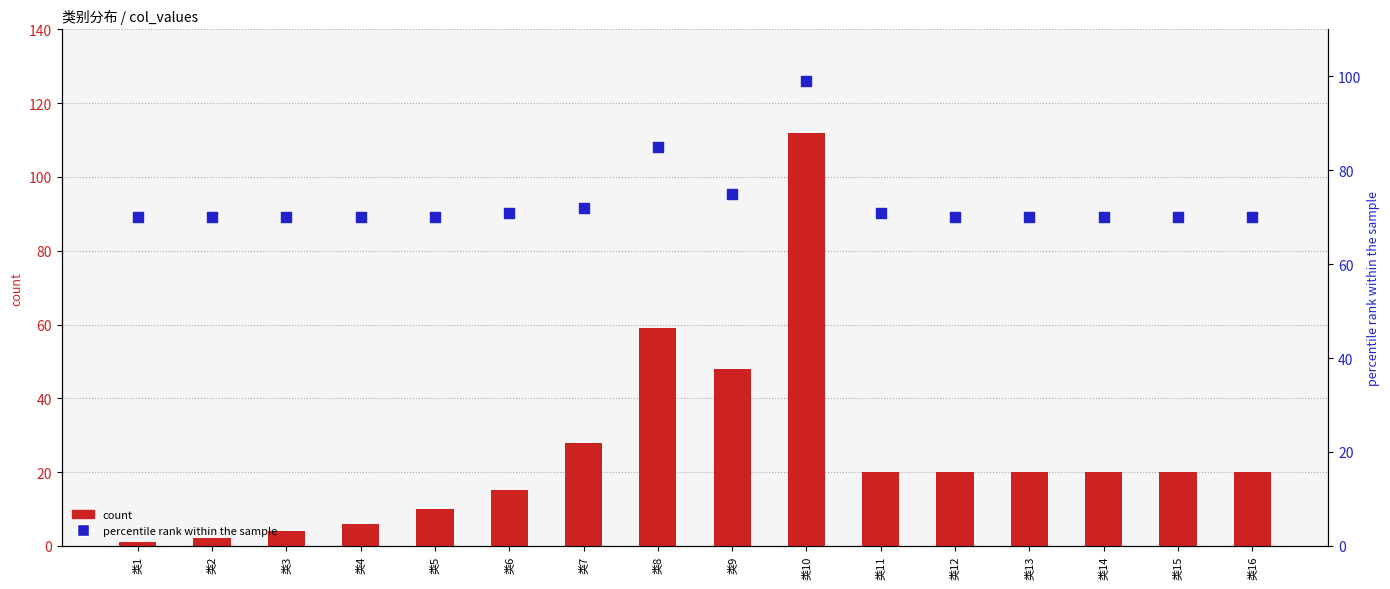

Which series reaches the maximum Y coordinate?

count